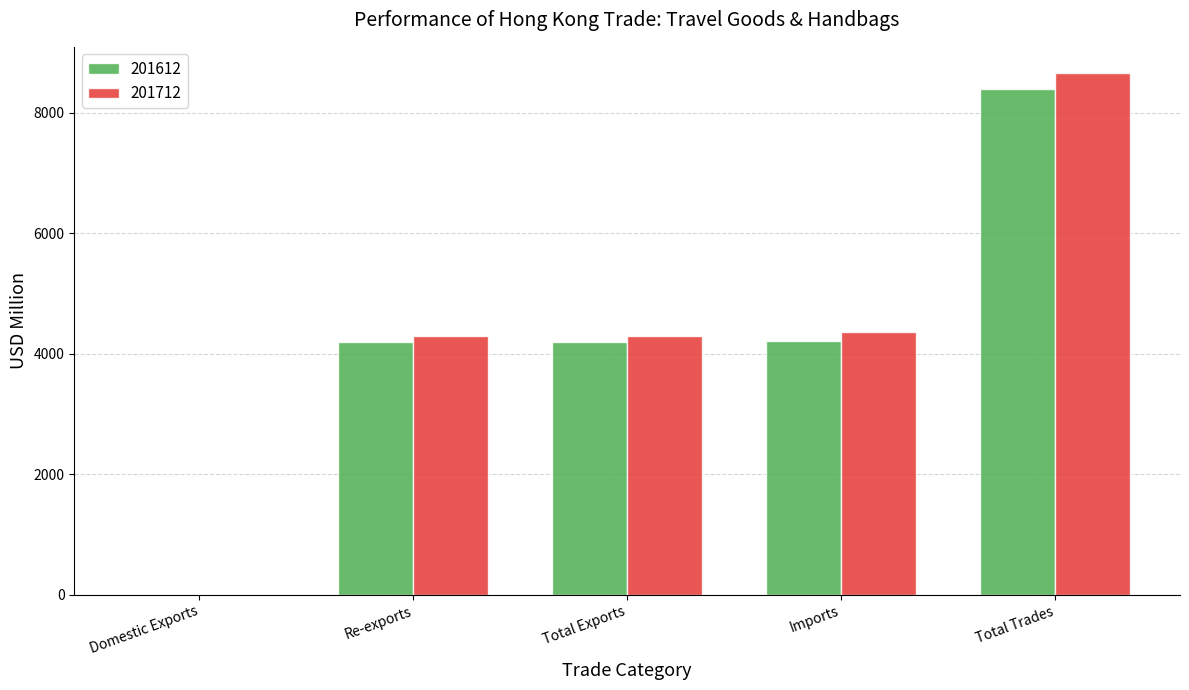

How many categories are shown in the chart?

5